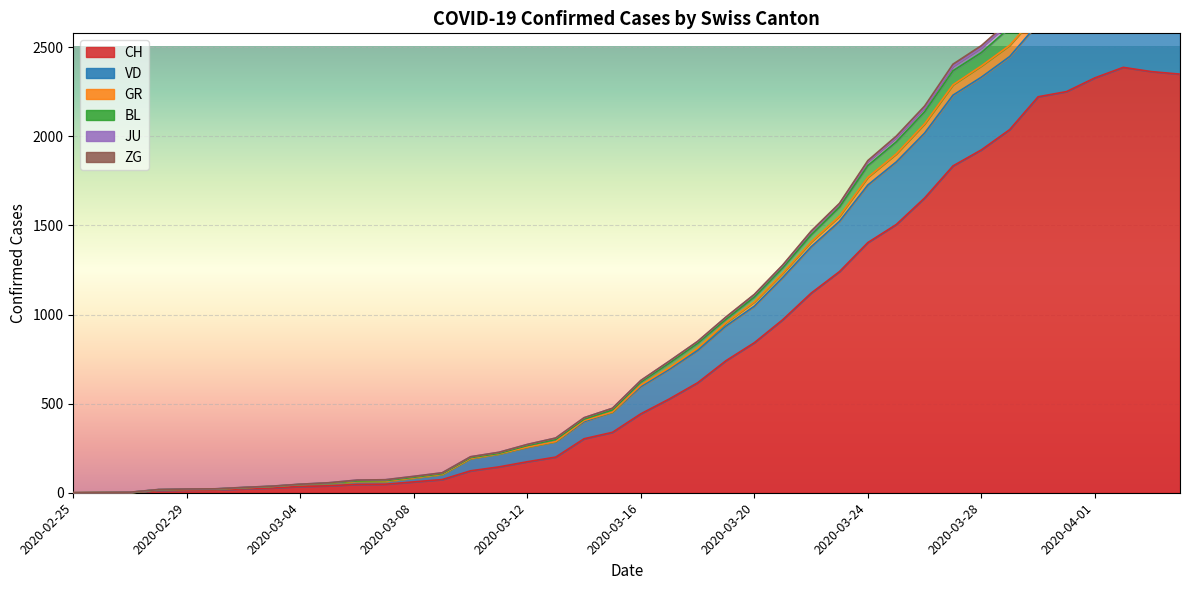

What is the highest value of the CH series?

2387